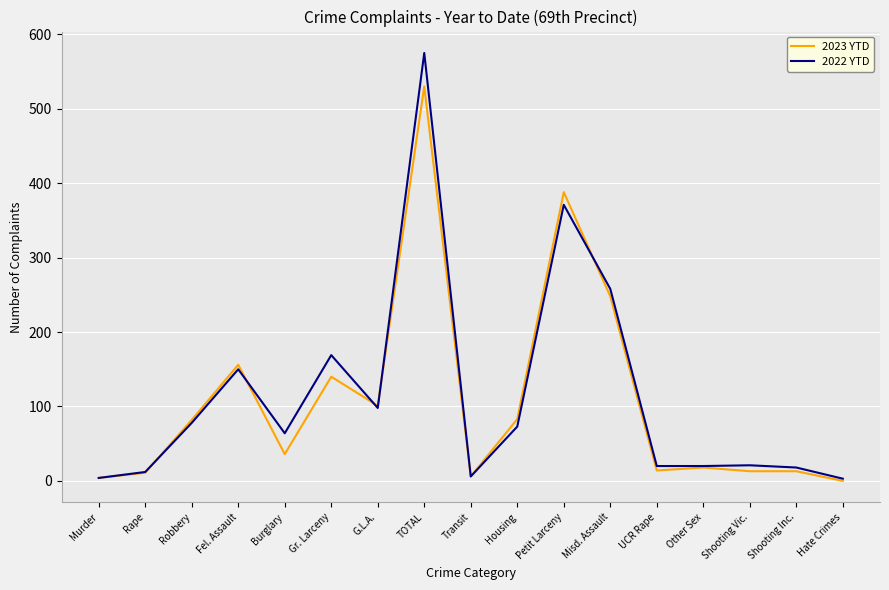

Which category has the highest value in the 2022 YTD series?

TOTAL